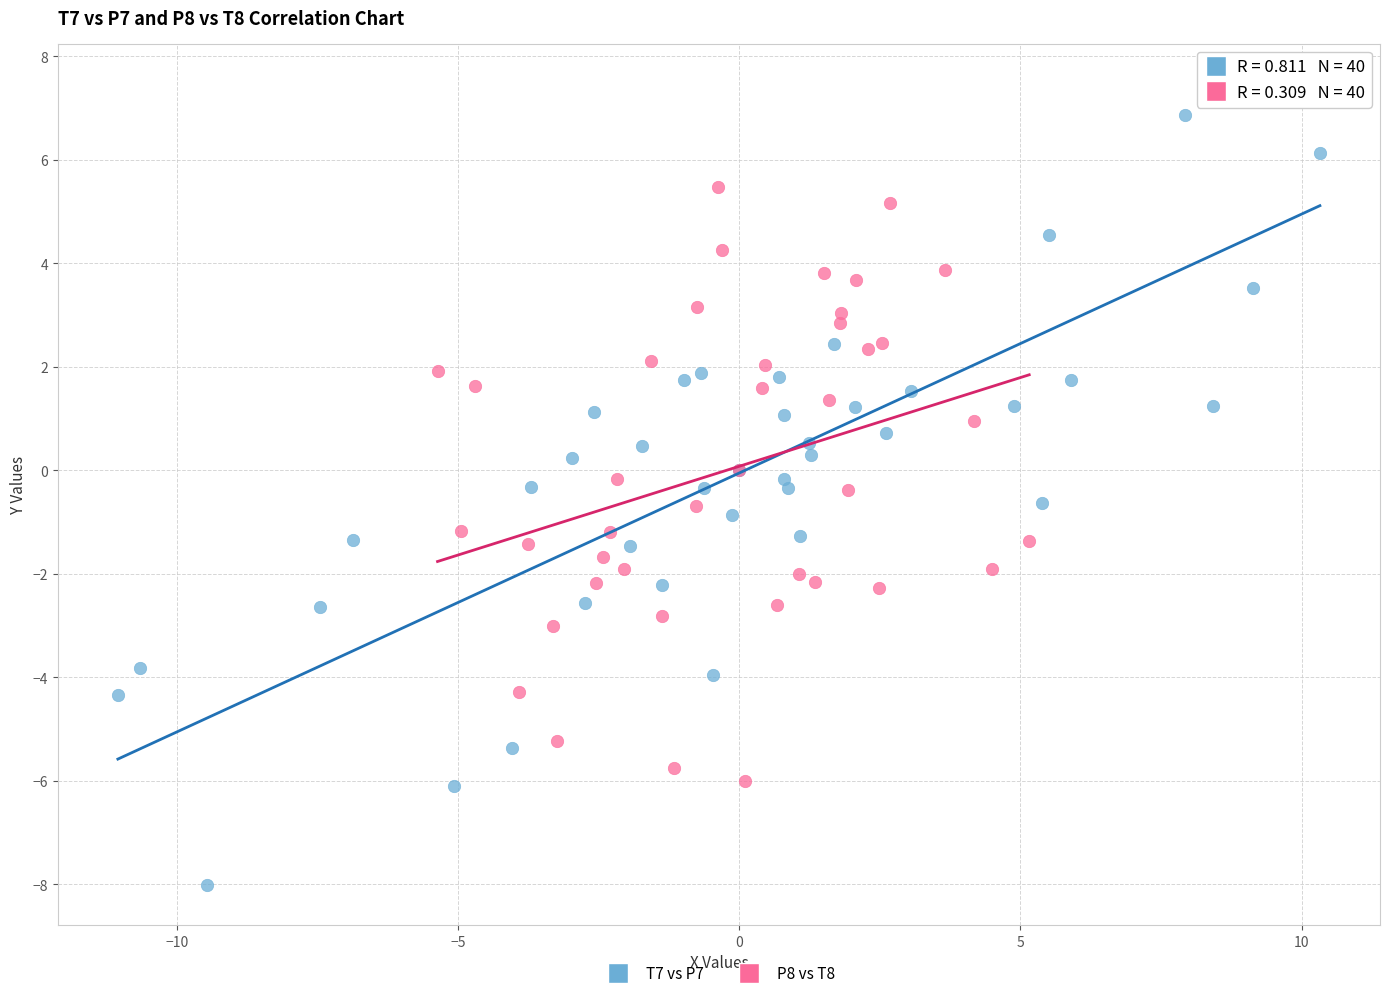

Which series contains the highest Y value?

T7 vs P7